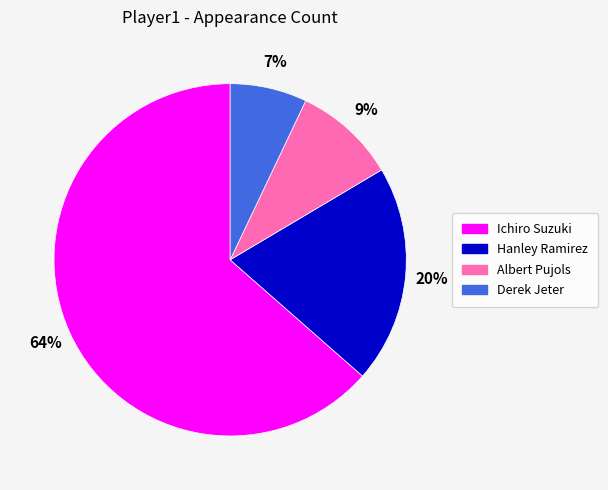

What is the smallest slice in the pie chart?

Derek Jeter